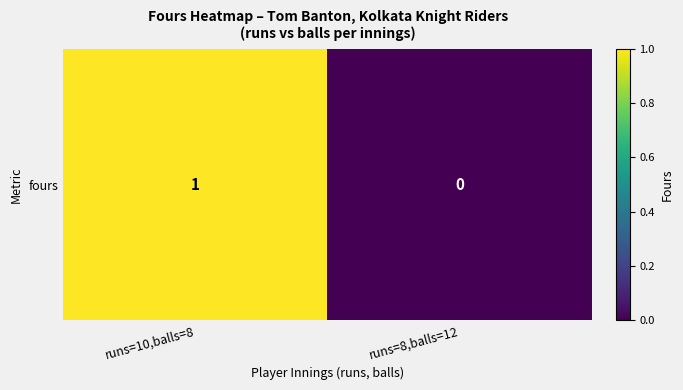

Reading right to left, extract all data points from this chart.

runs=8,balls=12=0	runs=10,balls=8=1